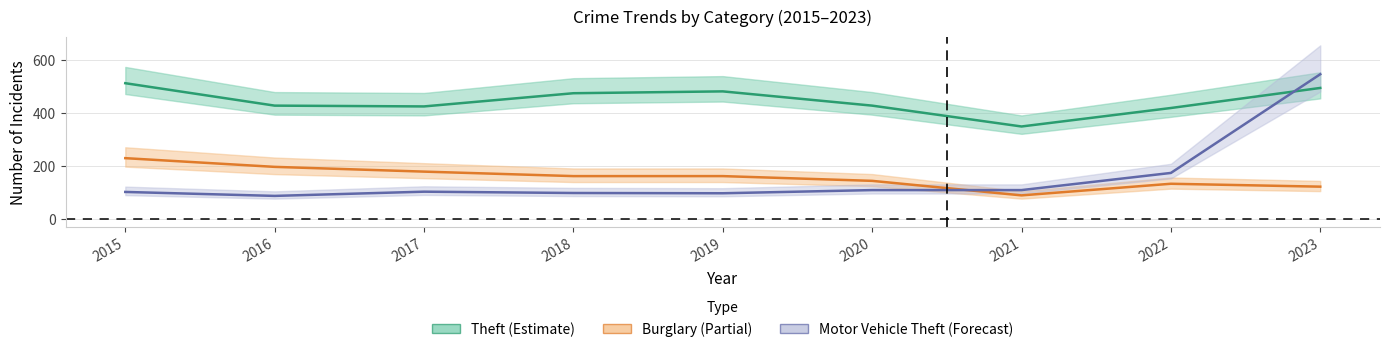

Which series changed the most between 2019 and 2021?

Theft